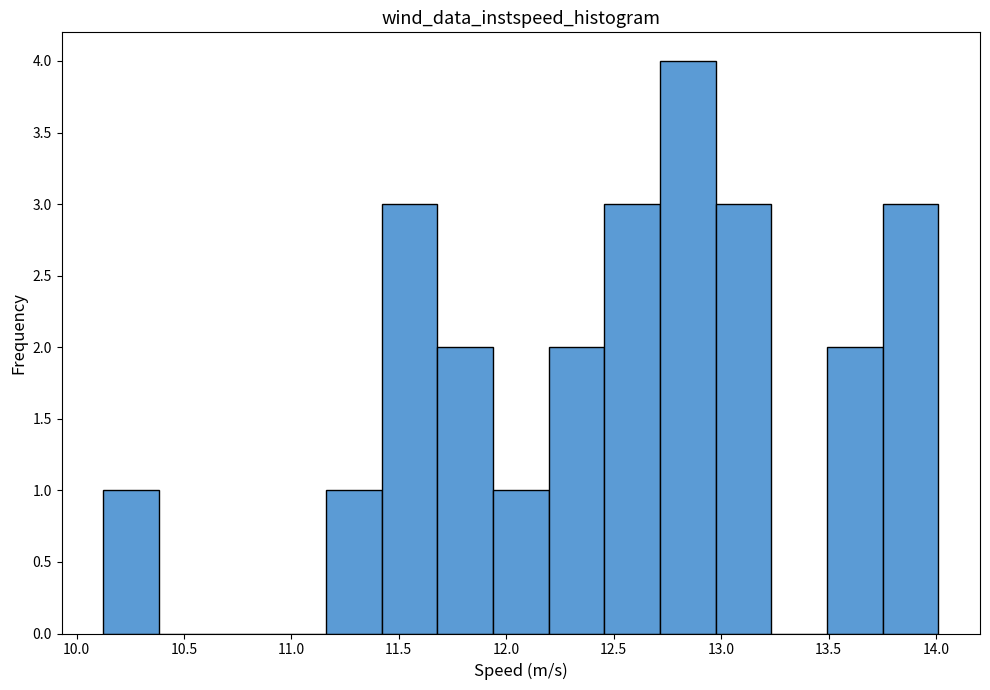

Reading left to right, transcribe this chart: for each bar, give the range it covers on the x-axis and its height. Neither the bar edges nor the heights are printed on the chart, so give them approximately, as read against the axes.

10.15 to 10.40: 1
10.40 to 10.65: 0
10.65 to 10.90: 0
10.90 to 11.15: 0
11.15 to 11.40: 1
11.40 to 11.70: 3
11.70 to 11.95: 2
11.95 to 12.20: 1
12.20 to 12.45: 2
12.45 to 12.70: 3
12.70 to 12.95: 4
12.95 to 13.25: 3
13.25 to 13.50: 0
13.50 to 13.75: 2
13.75 to 14.00: 3